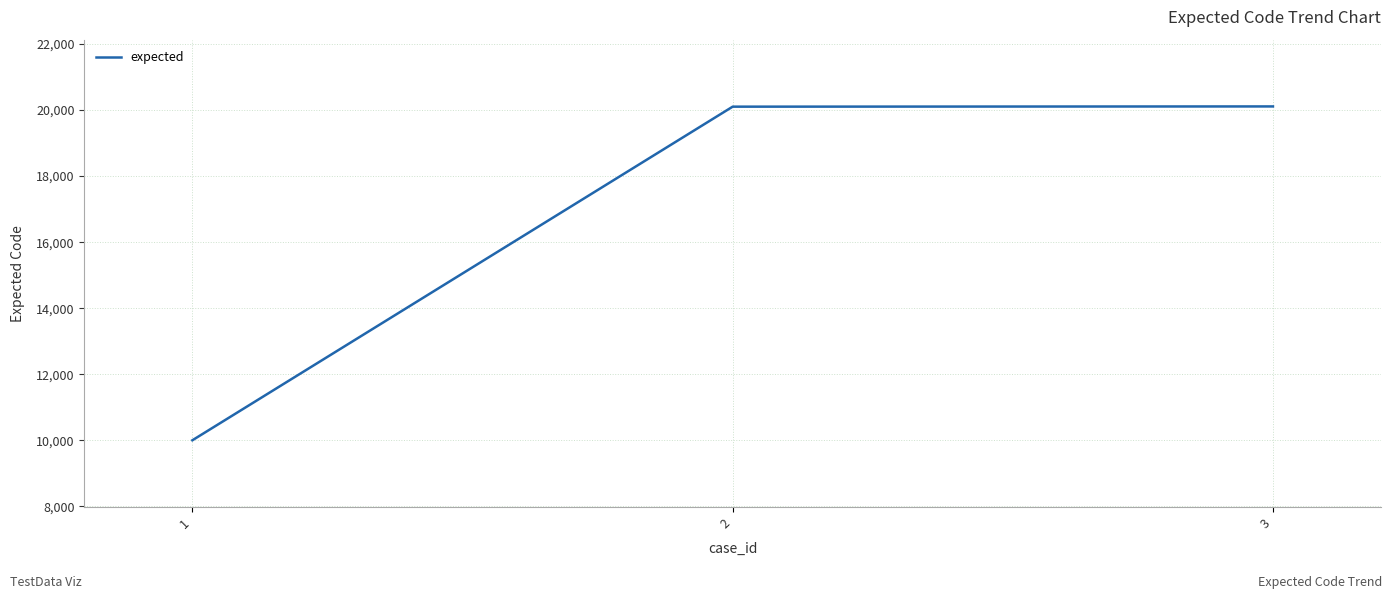

What is the difference between the second highest and minimum values?

10102